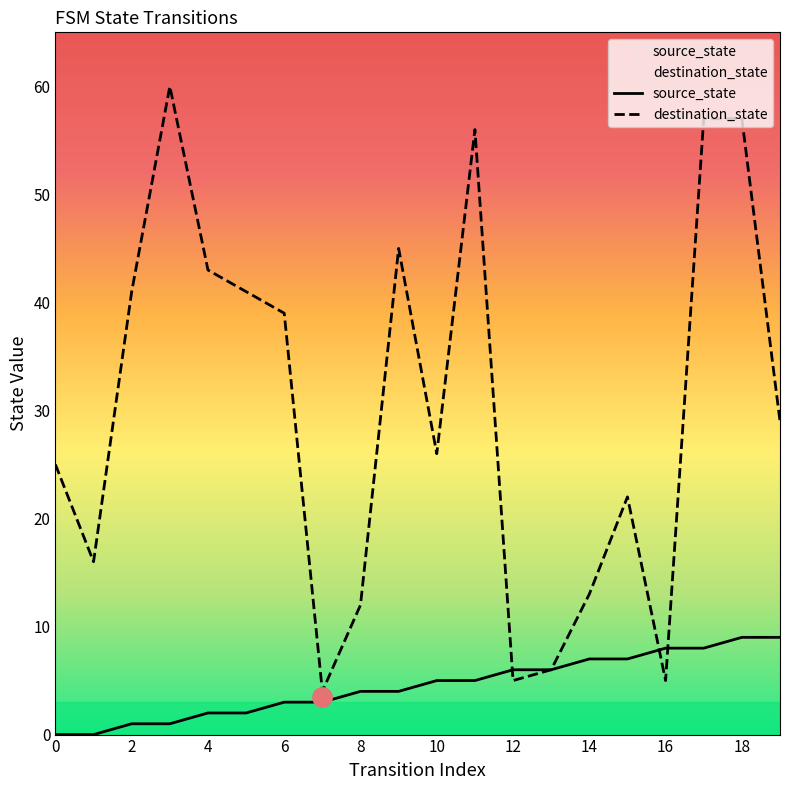

Rank the series at 9 from highest to lowest value.

destination_state, source_state